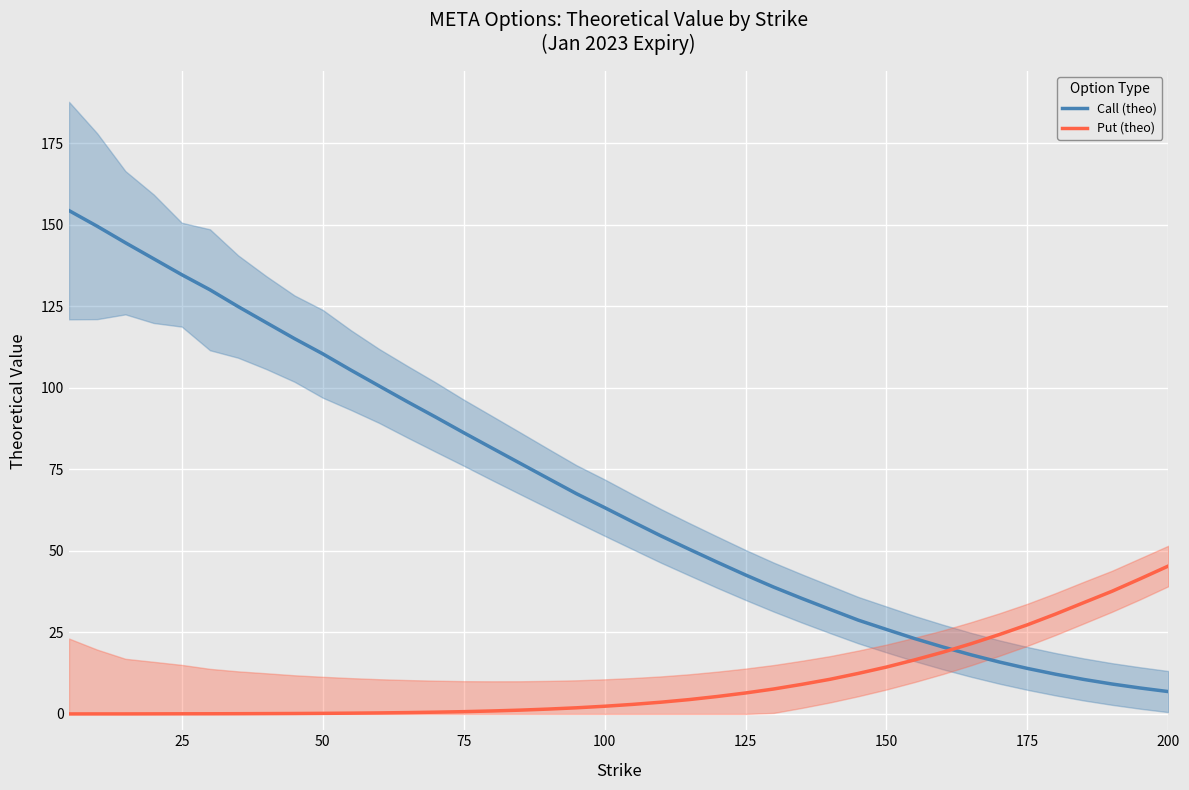

Reading left to right, transcribe all the data shown in this chart.

Call (theo): 154.3	149.5	144.5	139.6	134.6	130.0	124.9	119.9	115.1	110.4	105.4	100.6	95.7	91.0	86.2	81.5	76.8	72.2	67.5	63.2	58.9	54.6	50.5	46.5	42.6	38.9	35.4	32.0	28.8	25.9	23.1	20.5	18.1	15.9	13.9	12.2	10.6	9.2	7.9	6.8
Put (theo): 0.0	0.0	0.0	0.0	0.0	0.1	0.1	0.1	0.1	0.2	0.2	0.3	0.4	0.5	0.7	0.9	1.2	1.5	1.9	2.4	2.9	3.6	4.4	5.3	6.4	7.7	9.1	10.6	12.4	14.4	16.6	18.9	21.5	24.3	27.3	30.6	34.1	37.6	41.4	45.4